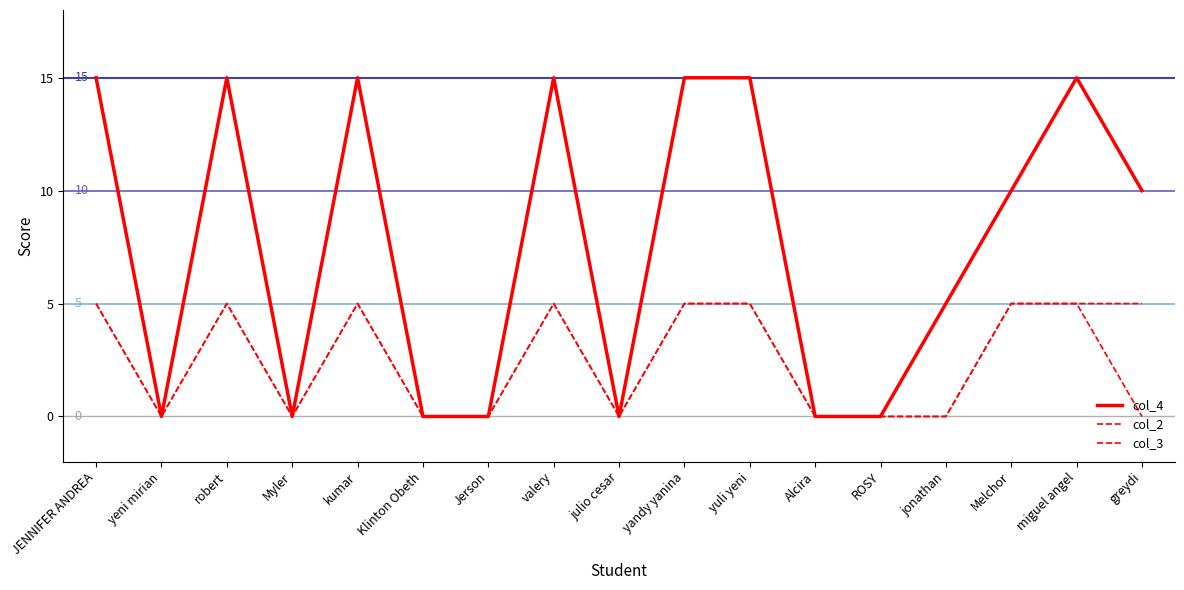

Is this an area chart (filled region under the line)?

No